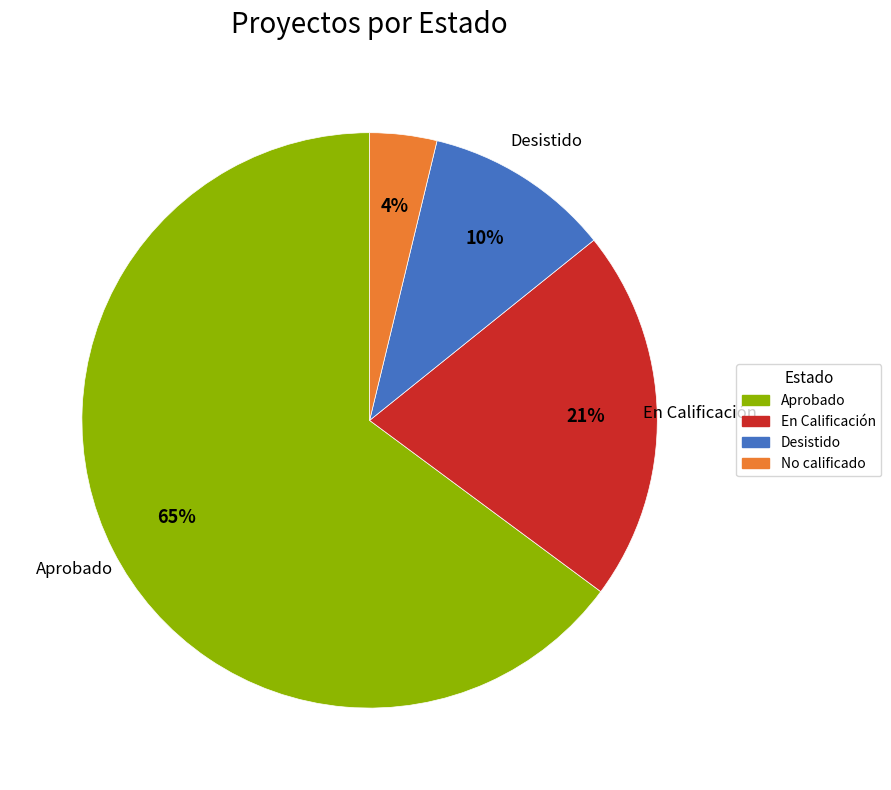

How many segments does this pie chart have?

4